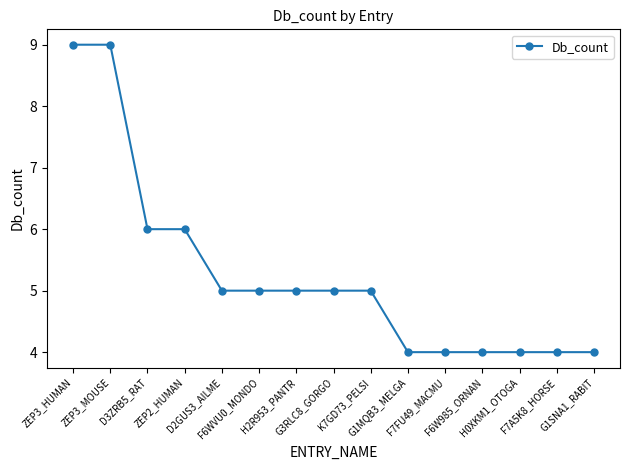

Reading right to left, extract all data points from this chart.

G1SNA1_RABIT=4	F7A5K8_HORSE=4	H0XKM1_OTOGA=4	F6W985_ORNAN=4	F7FU49_MACMU=4	G1MQB3_MELGA=4	K7GD73_PELSI=5	G3RLC8_GORGO=5	H2R953_PANTR=5	F6WVU0_MONDO=5	D2GUS3_AILME=5	ZEP2_HUMAN=6	D3ZRB5_RAT=6	ZEP3_MOUSE=9	ZEP3_HUMAN=9